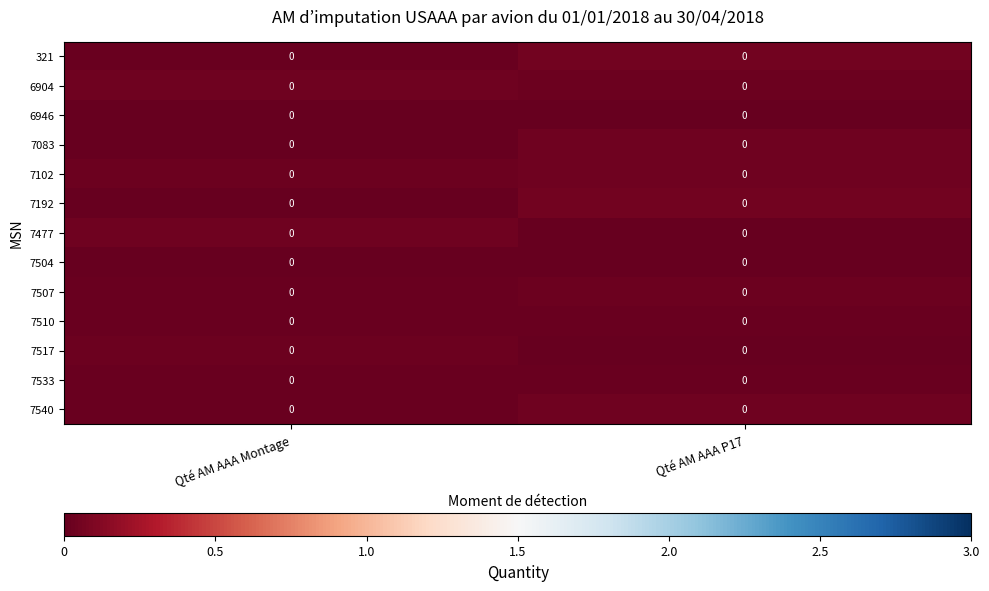

At Qté AM AAA P17, list the series in order from smallest to largest.

7517, 6946, 7504, 7477, 7510, 7533, 7507, 6904, 7102, 7540, 7083, 321, 7192